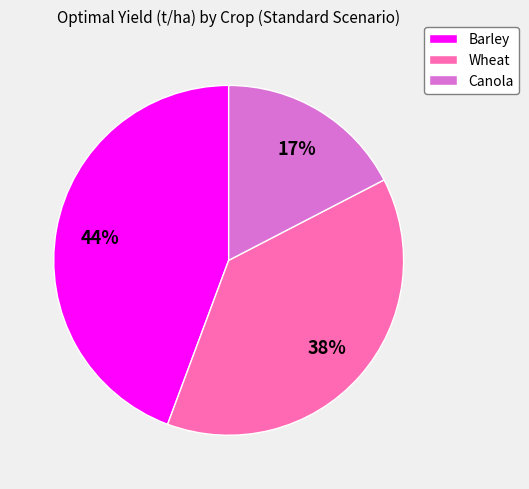

Which has a higher value, Wheat or Canola?

Wheat